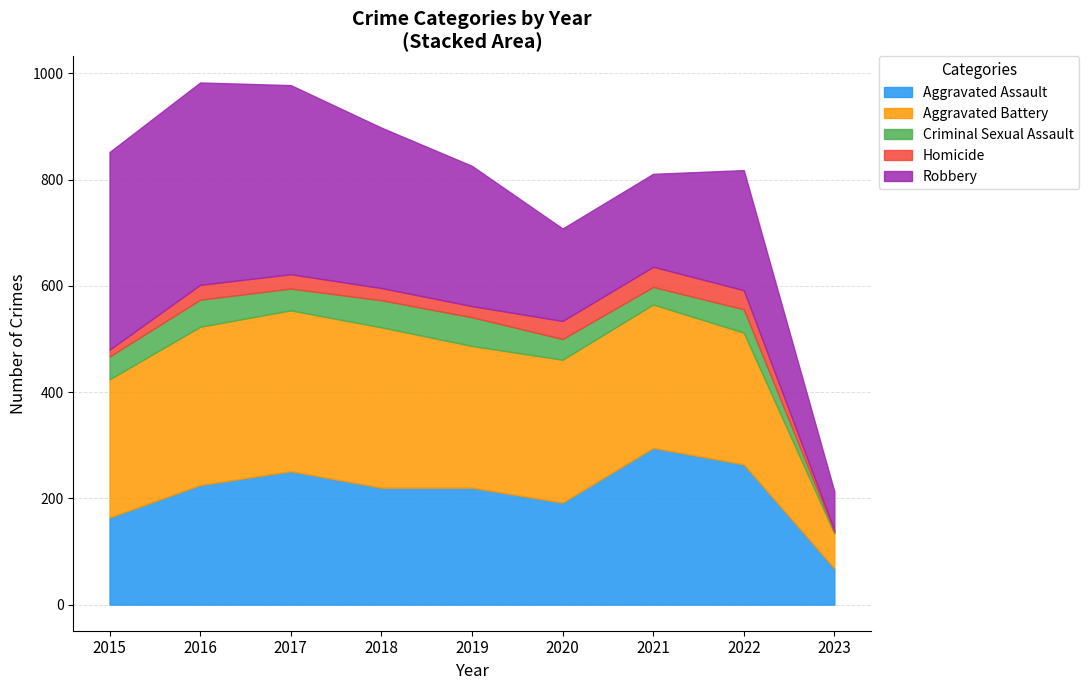

Is it true that Robbery equals 73 at 2023?

True